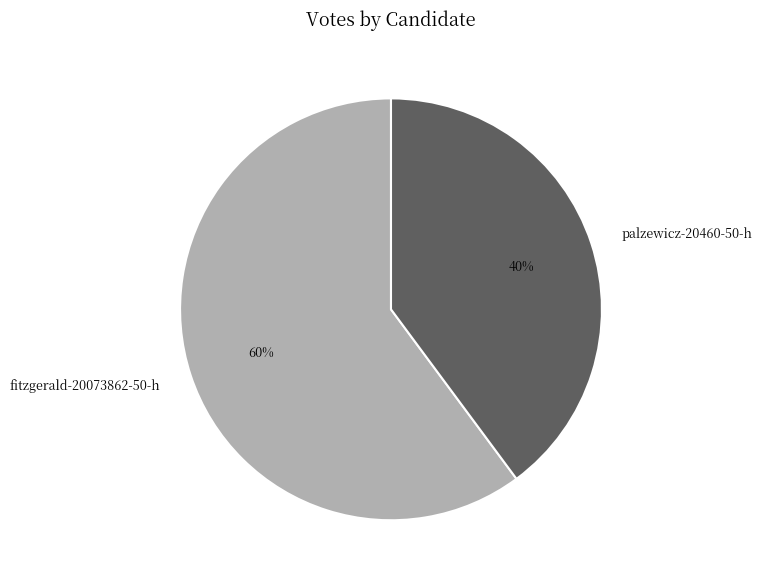

Does fitzgerald-20073862-50-h account for over 50% of the chart?

Yes